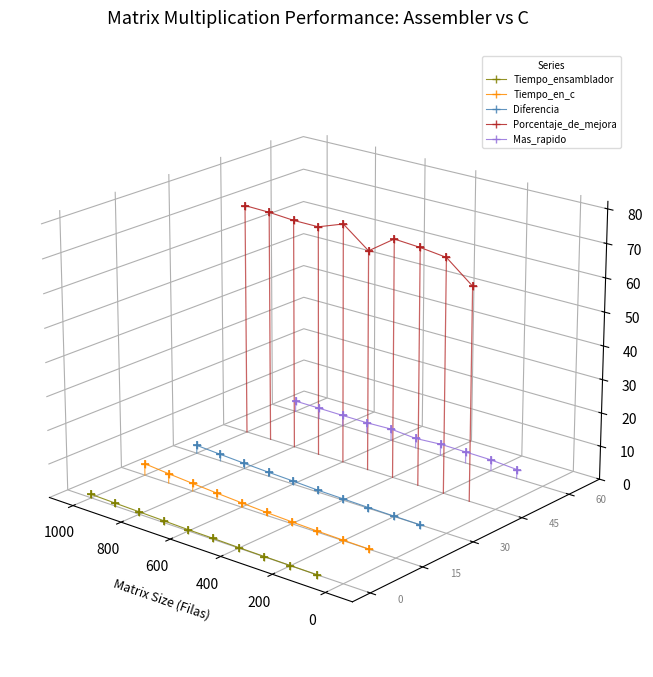

What are all the series names shown in the legend?

Tiempo_ensamblador, Tiempo_en_c, Diferencia, Porcentaje_de_mejora, Mas_rapido